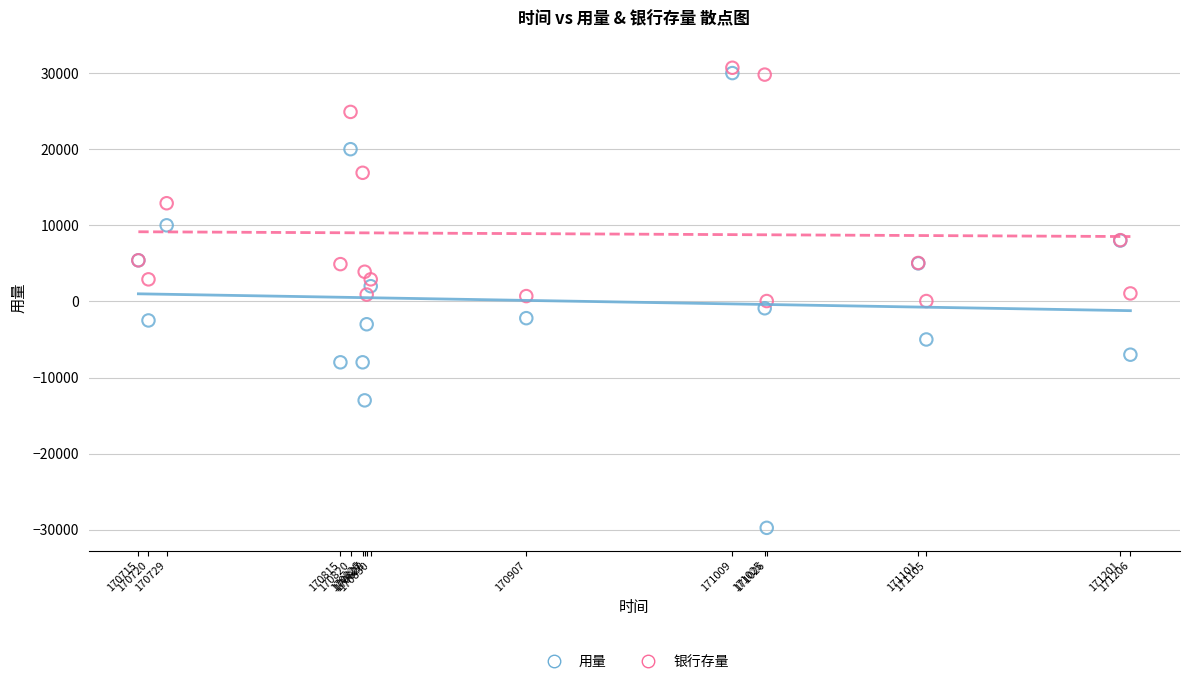

In the 银行存量 series, what Y value is closest to 15375?

16900